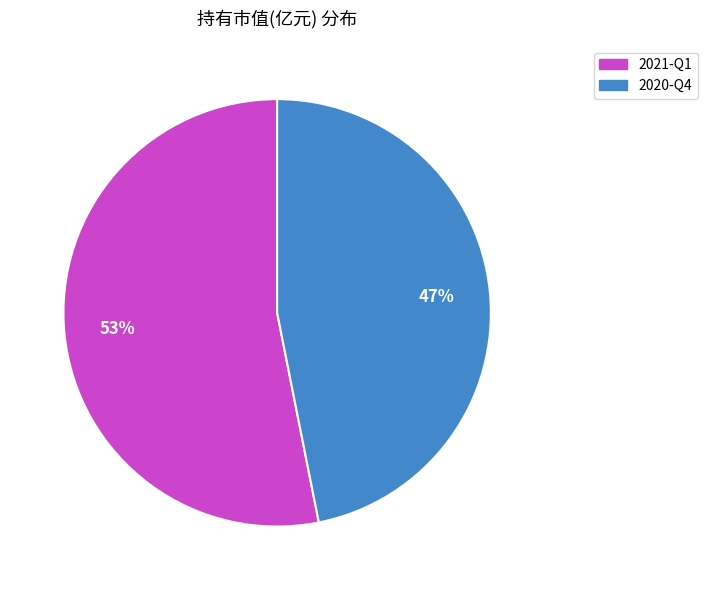

How many segments does this pie chart have?

2